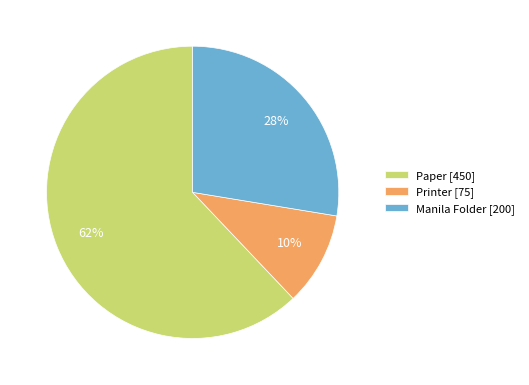

Which has a higher value, Paper [450] or Printer [75]?

Paper [450]